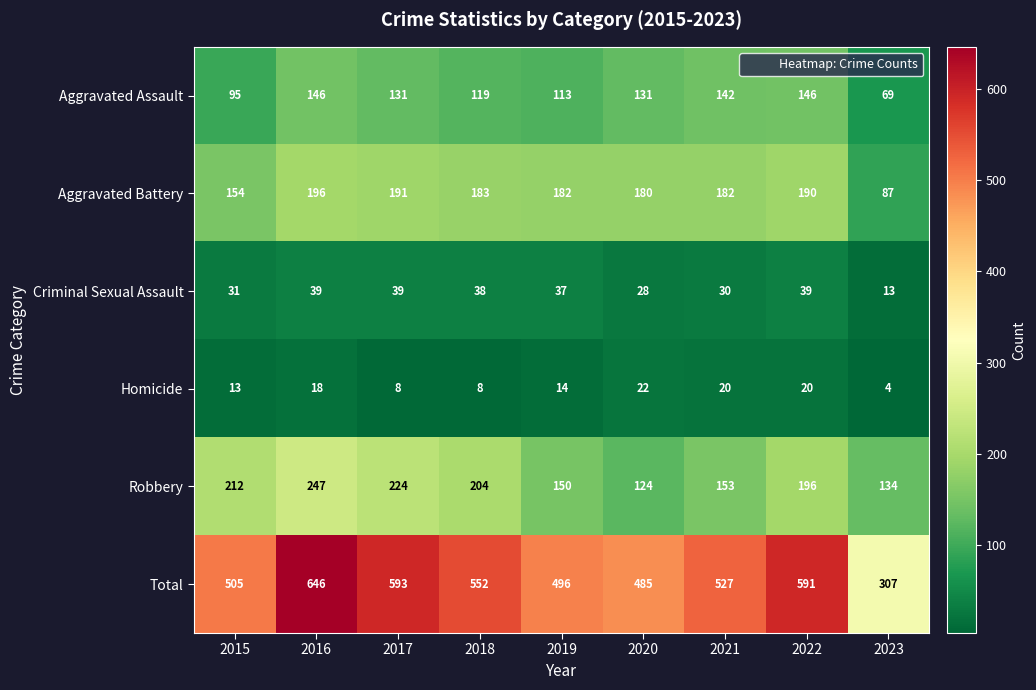

How many series are shown in this chart?

6